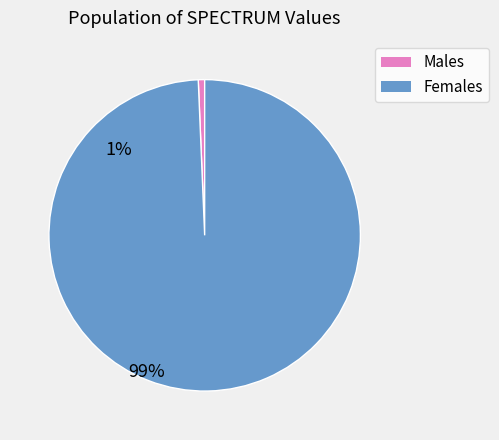

Does any single category account for the majority?

Yes